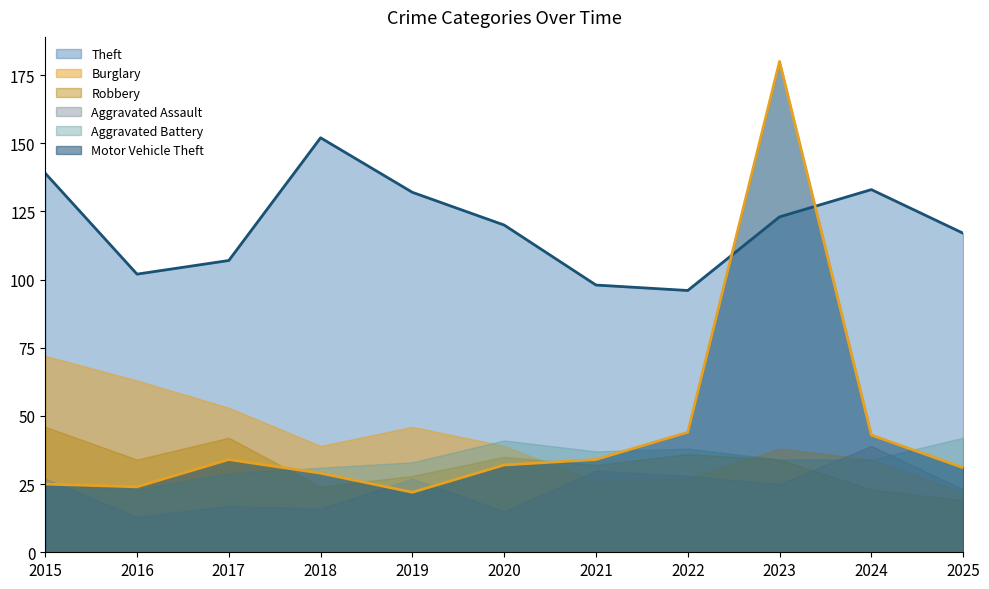

Does the chart have visible grid lines?

No